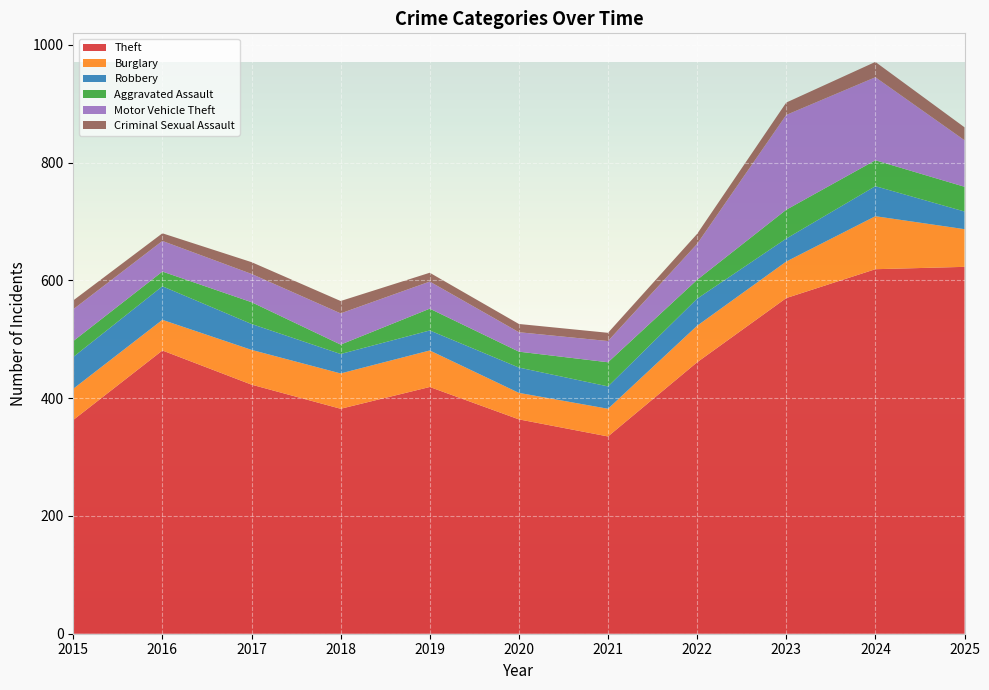

Reading right to left, what are all the values shown in this chart?

Theft: 623	619	570	461	335	364	419	382	423	481	363
Burglary: 64	90	62	62	47	45	62	60	59	52	53
Robbery: 30	51	39	46	38	43	34	33	44	57	54
Aggravated Assault: 42	44	49	32	41	27	37	16	37	25	27
Motor Vehicle Theft: 79	141	161	61	36	33	46	53	48	52	54
Criminal Sexual Assault: 22	26	21	17	14	14	15	21	20	13	15